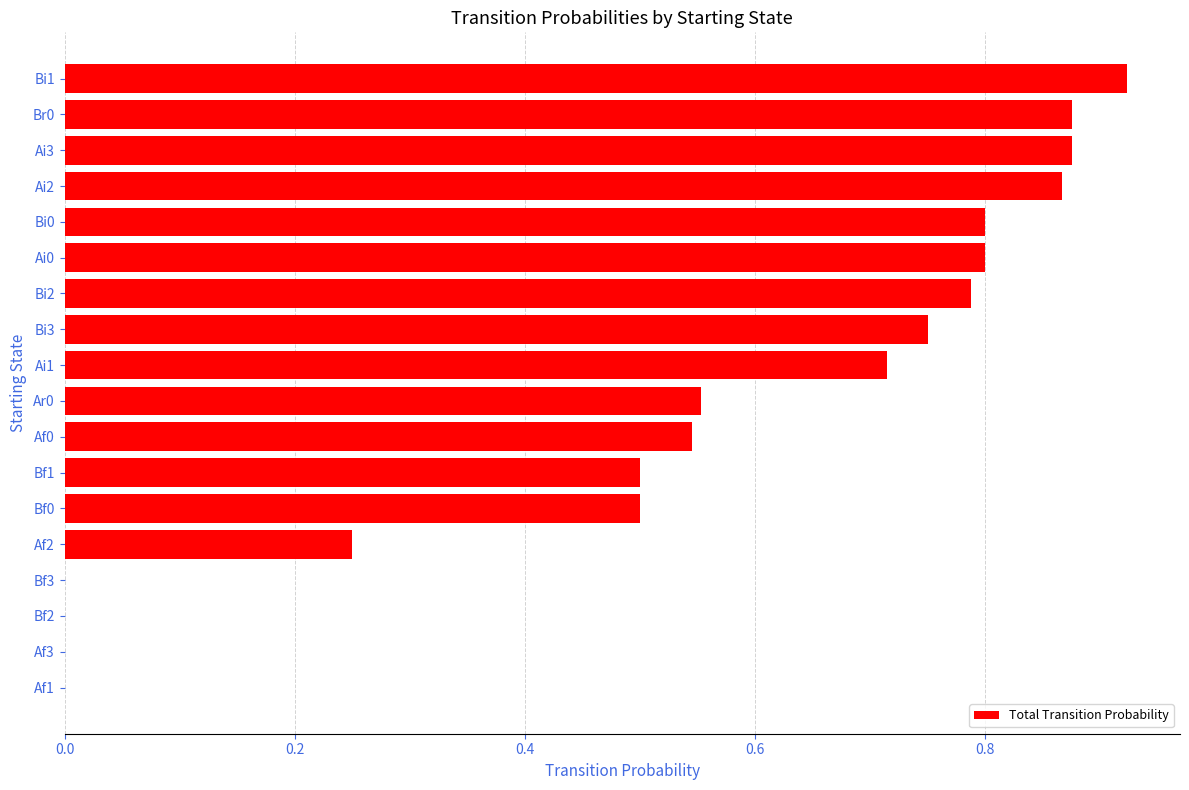

At which category does the chart reach its peak across all series?

Bi1